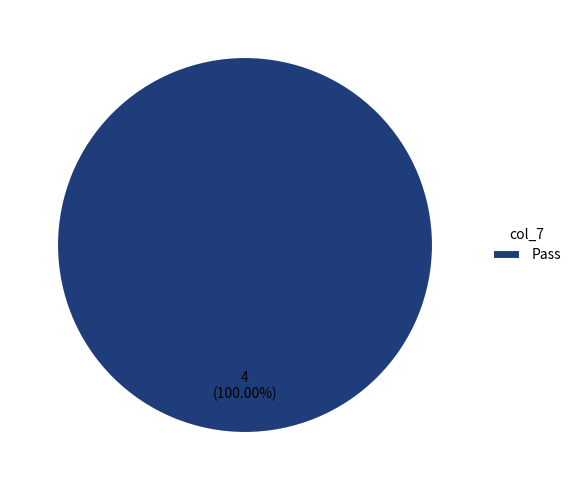

How many segments does this pie chart have?

1